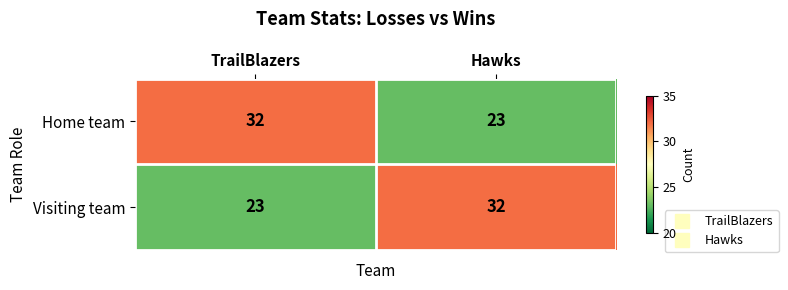

Reading left to right, list all the values displayed in this chart.

Home team: 32	23
Visiting team: 23	32